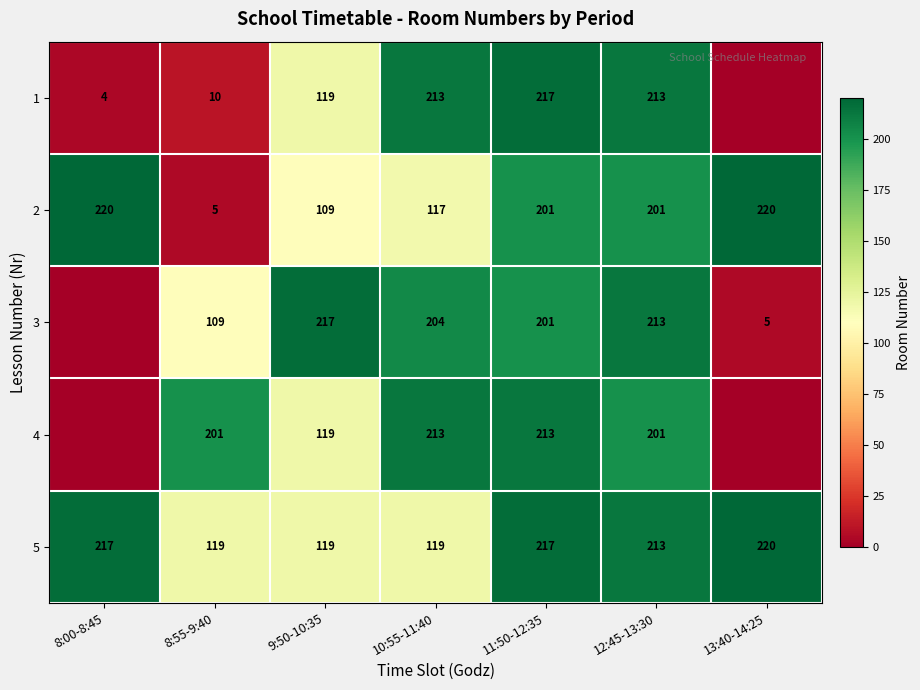

Between 12:45-13:30 and 8:00-8:45, which is larger?

12:45-13:30